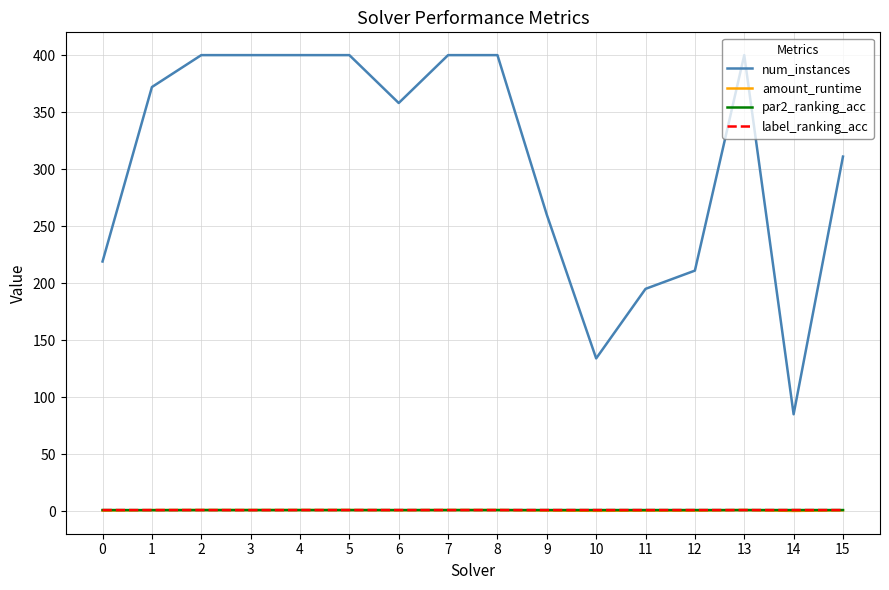

True or false: num_instances and amount_runtime intersect in this chart.

False